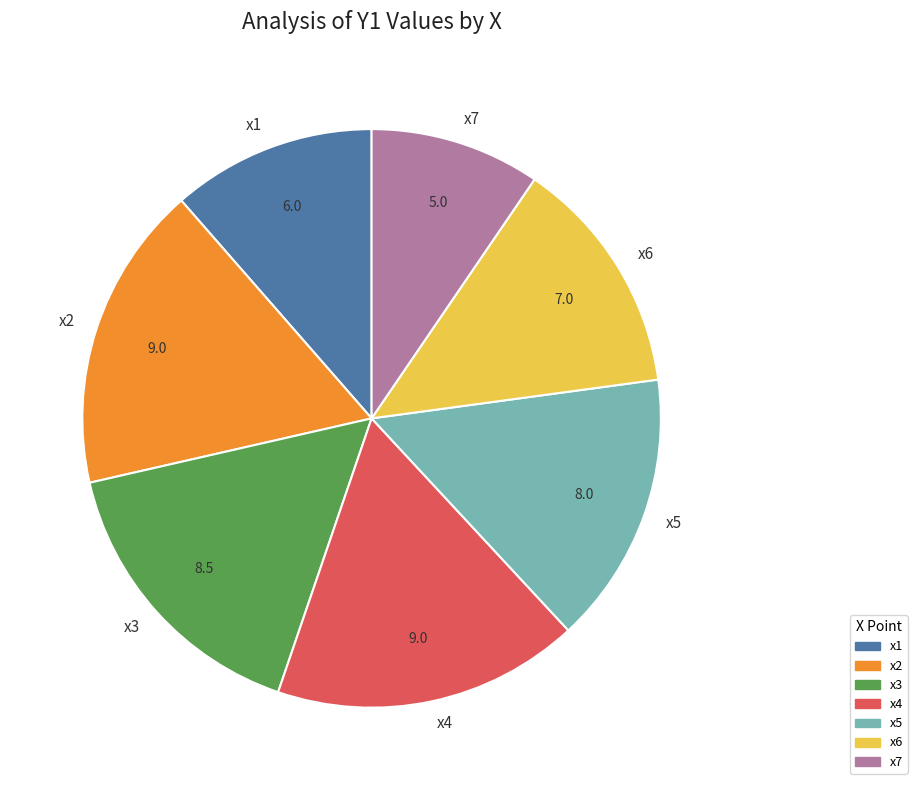

True or false: x4 accounts for 4% of the total.

False